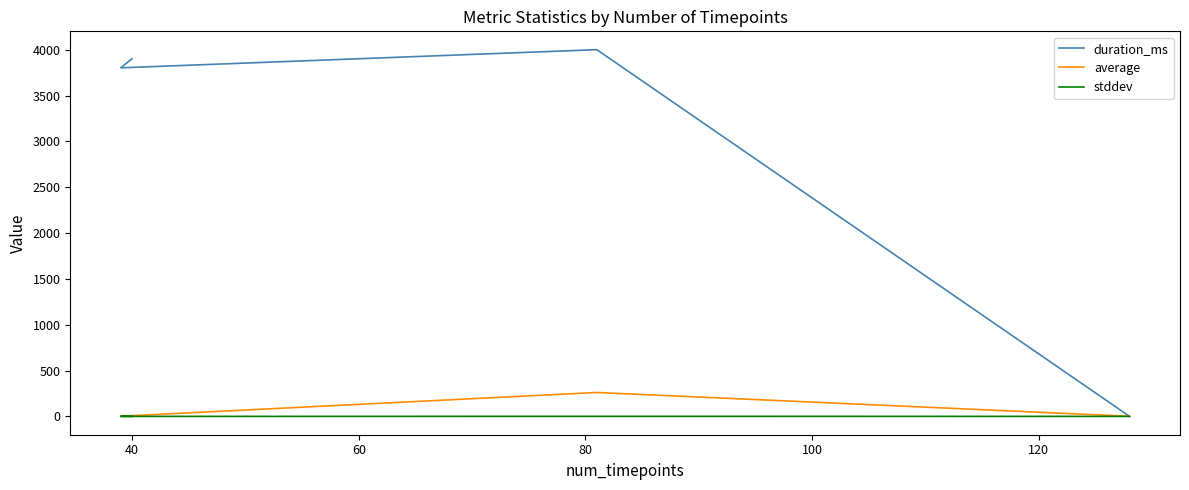

True or false: stddev and average cross at least once.

False